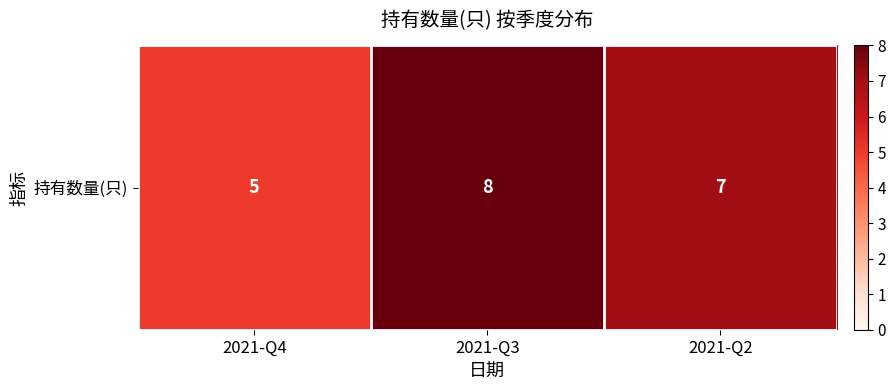

The chart shows a value of 7 at 2021-Q4. True or false?

False